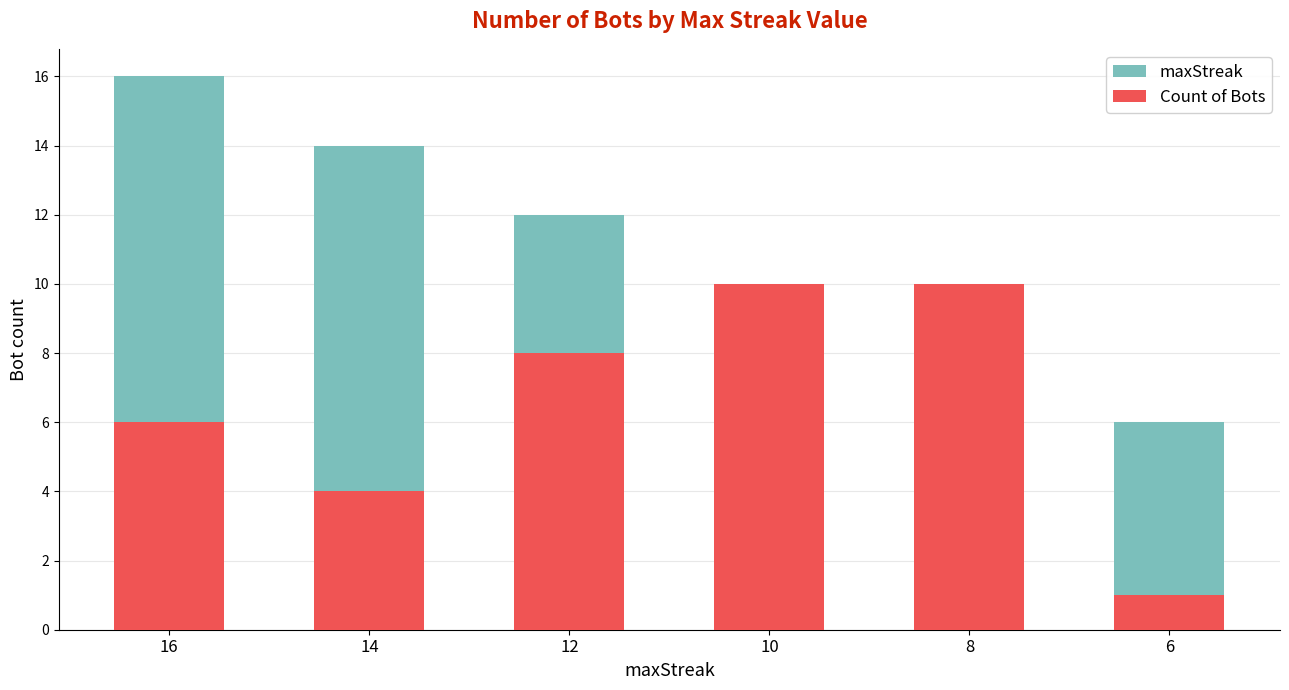

What is the highest value of the Count of Bots series?

10